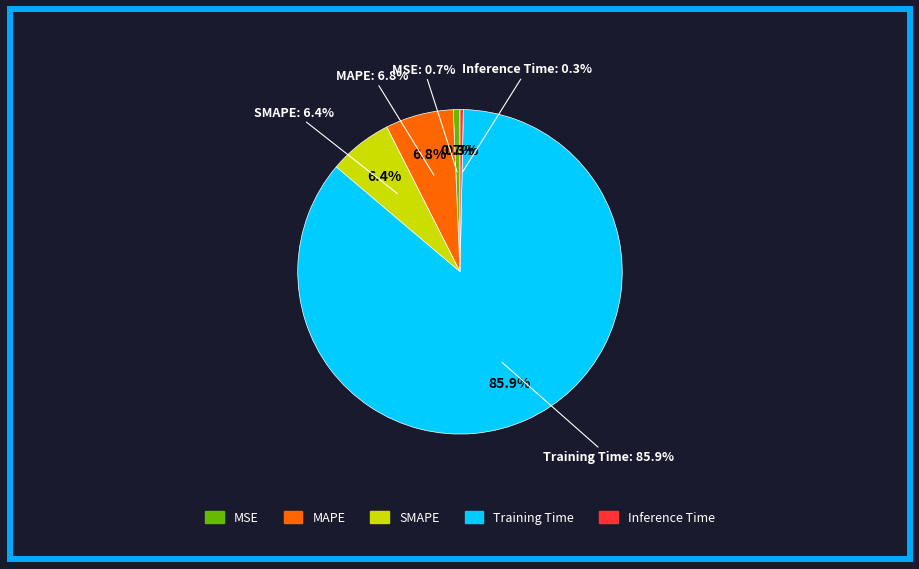

The Inference Time slice represents 10% of the pie. True or false?

False